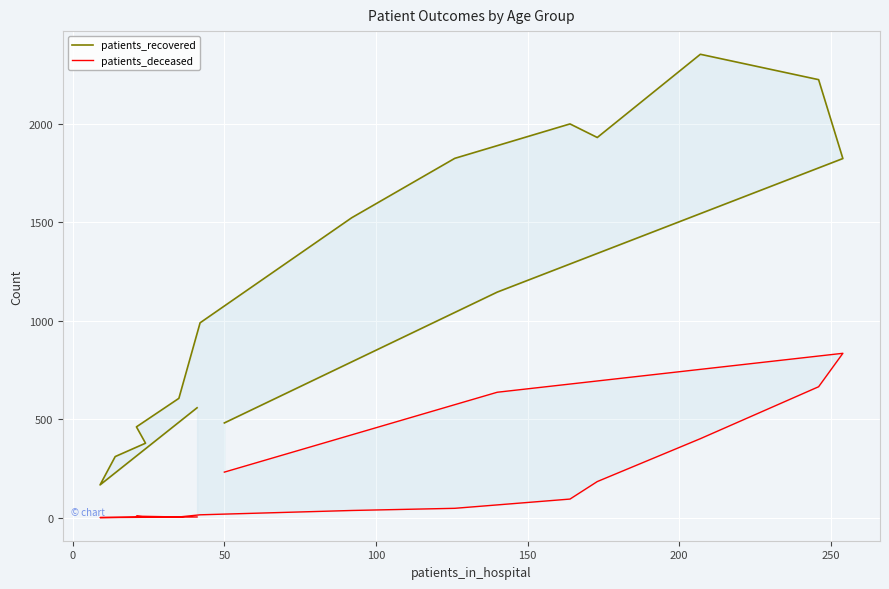

How many interior local peaks does the patients_deceased series have?

2